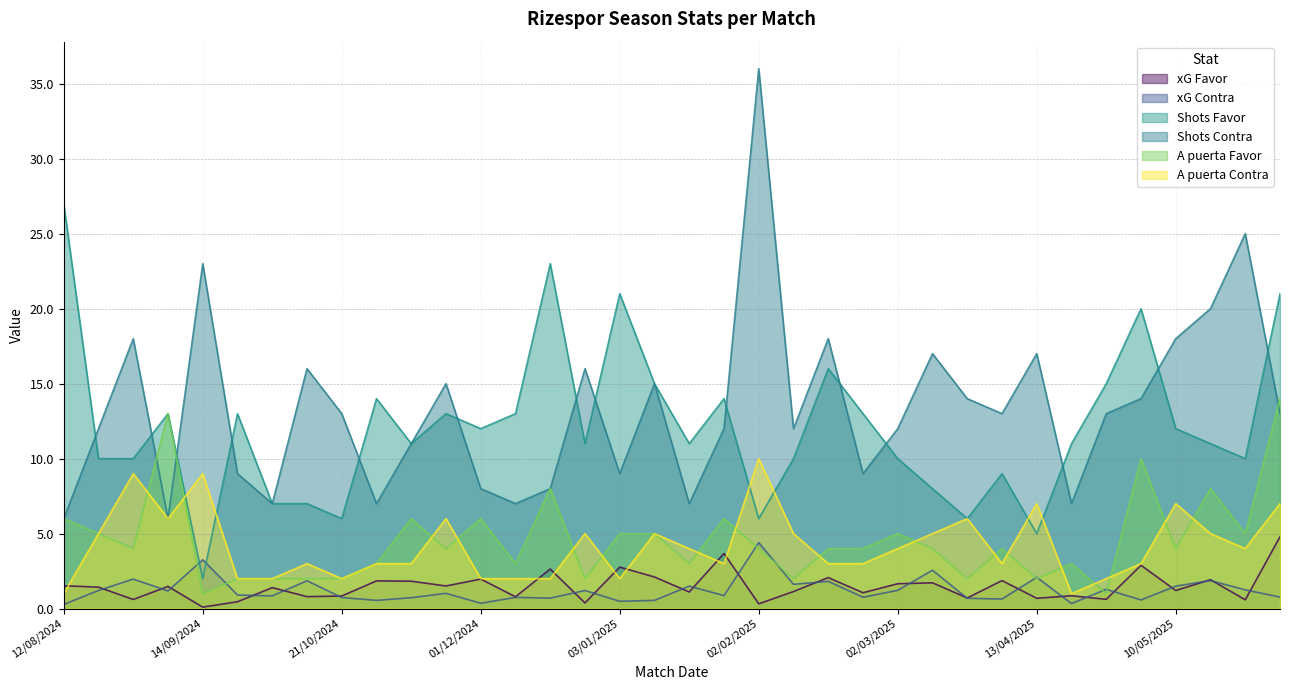

What is the minimum value shown in the chart?

0.1